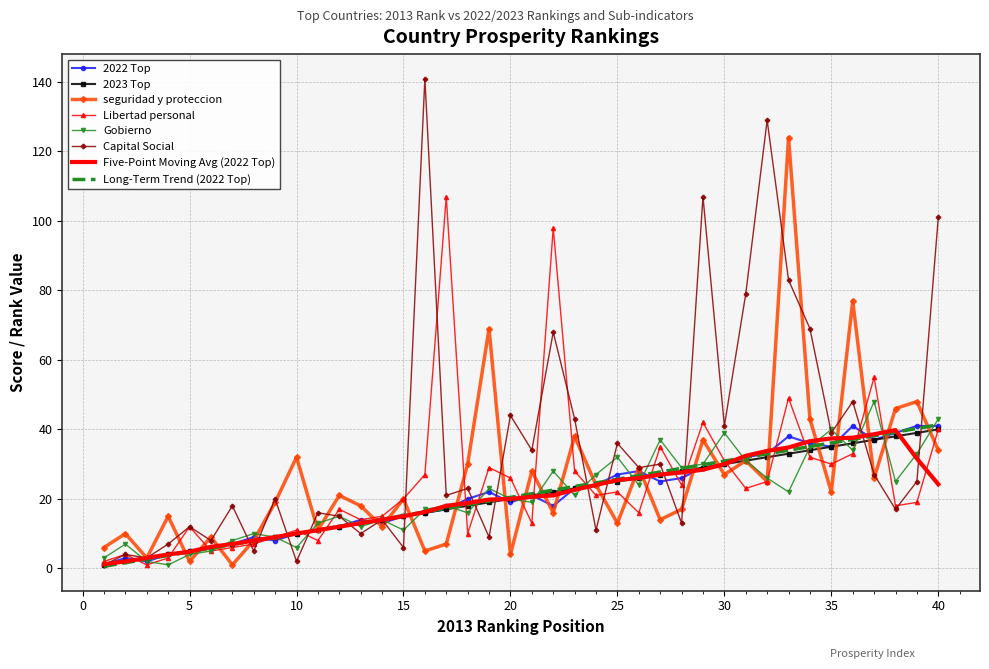

How many distinct data groups are displayed?

8